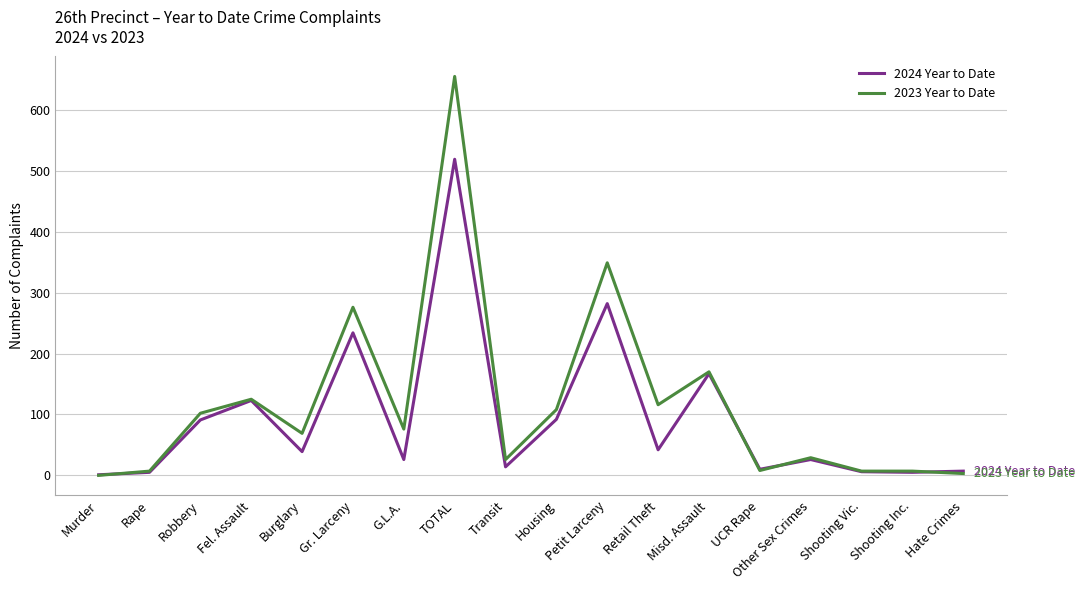

Which category has the highest value in the 2023 Year to Date series?

TOTAL